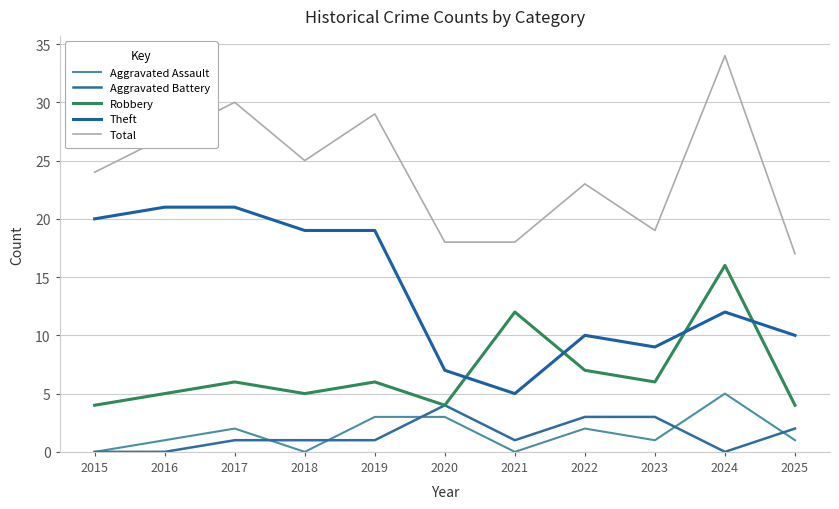

Is this an area chart (filled region under the line)?

No